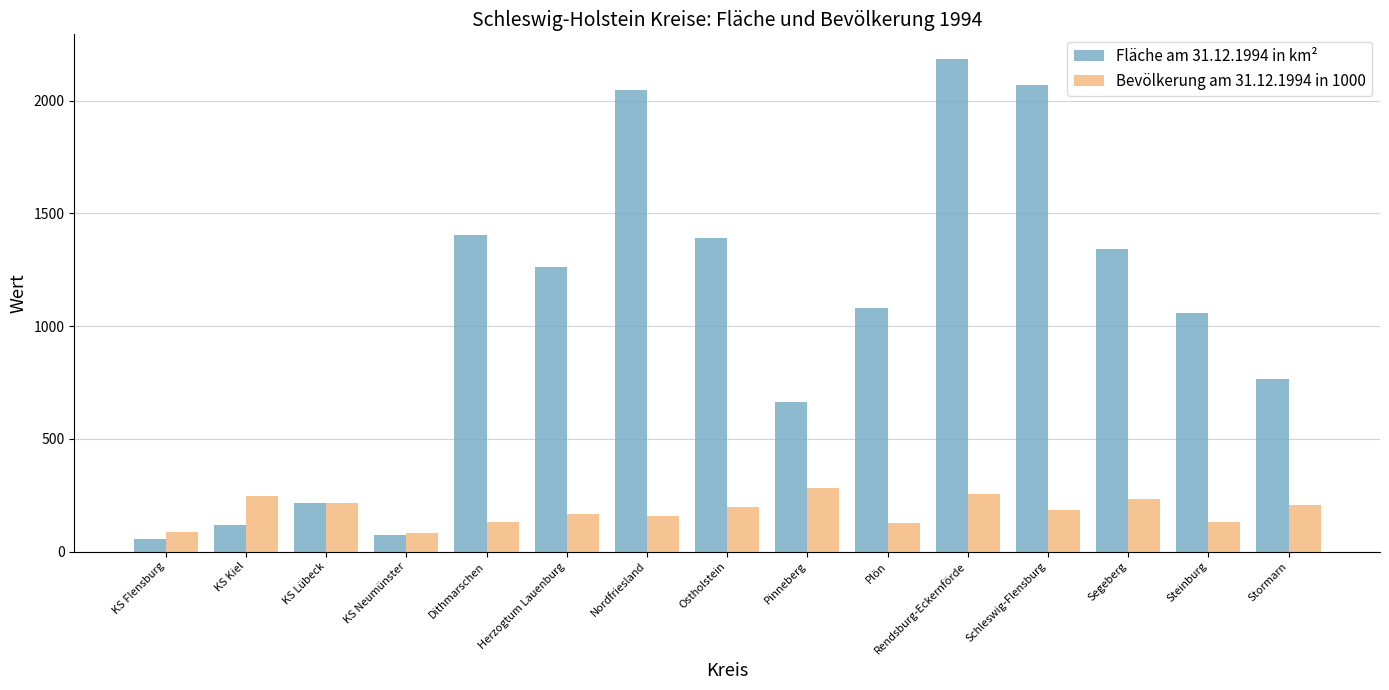

What are all the series names shown in the legend?

Fläche am 31.12.1994 in km², Bevölkerung am 31.12.1994 in 1000